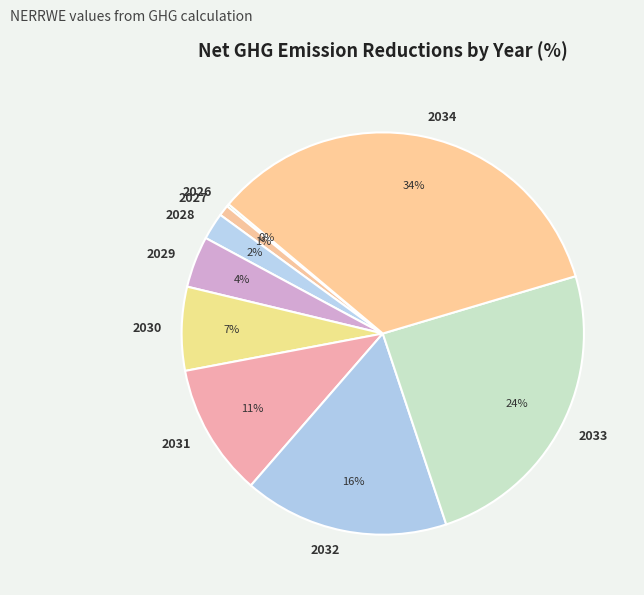

To the nearest percent, what is the difference between the largest and smallest slice percentages?

34%